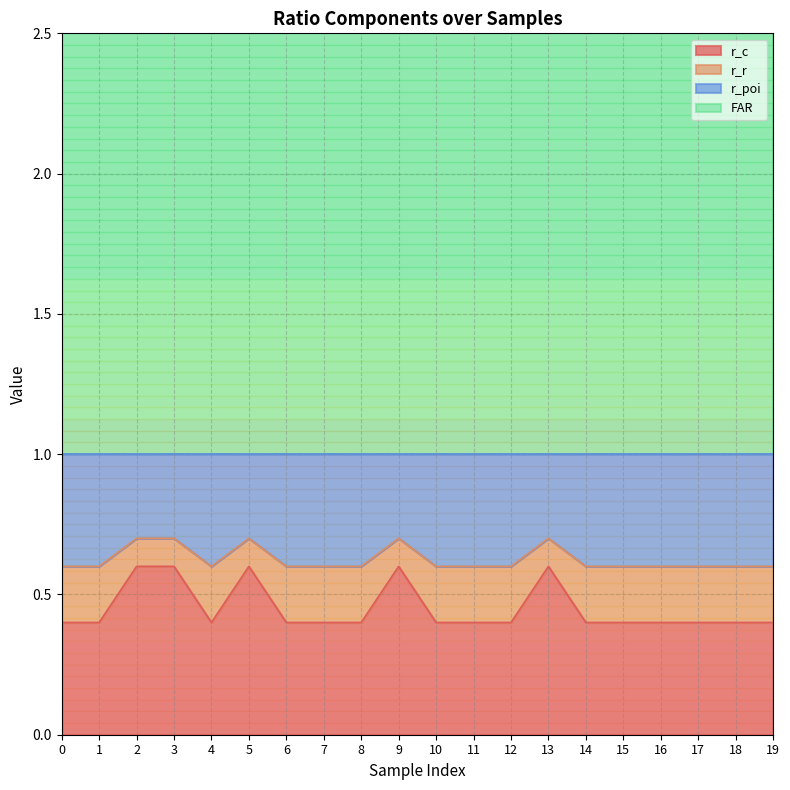

What is the highest value of the r_c series?

0.6